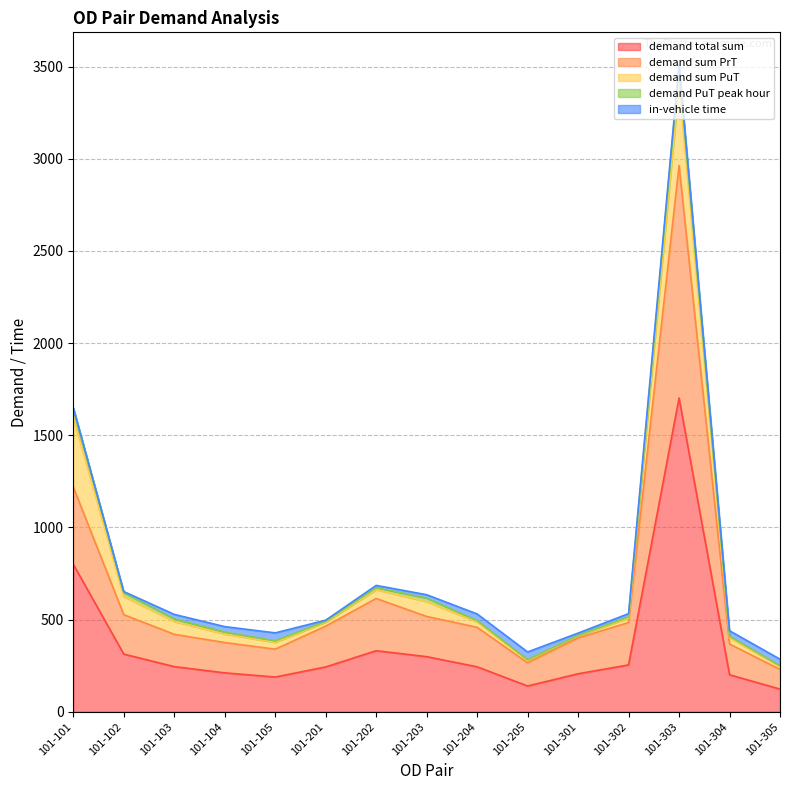

In demand sum PuT, how many points are higher than both neighbors (excluding endpoints)?

2